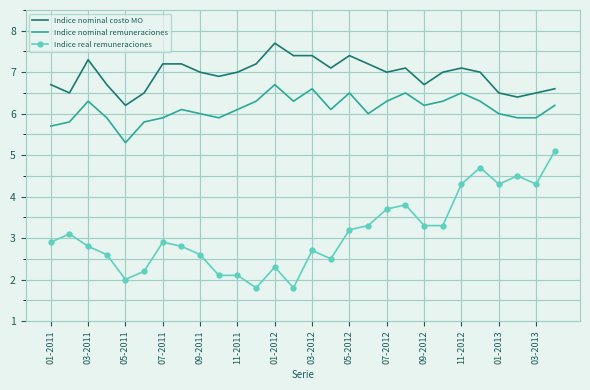

What is the minimum value shown in the chart?

1.8